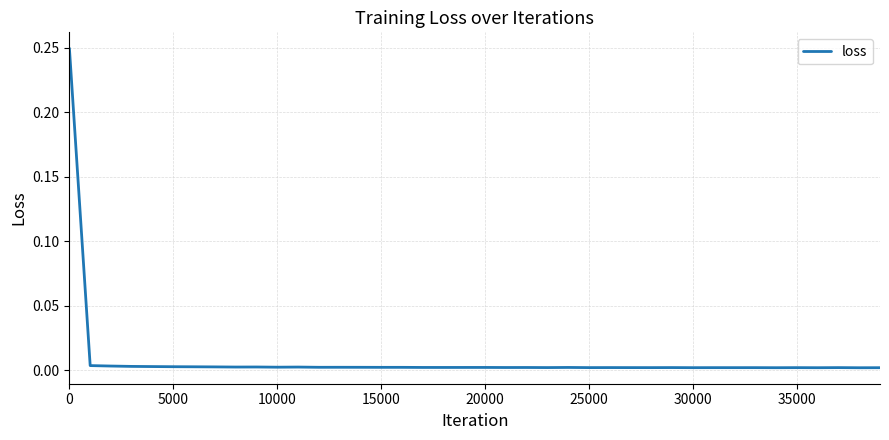

Does the chart display data point markers on the line(s)?

No